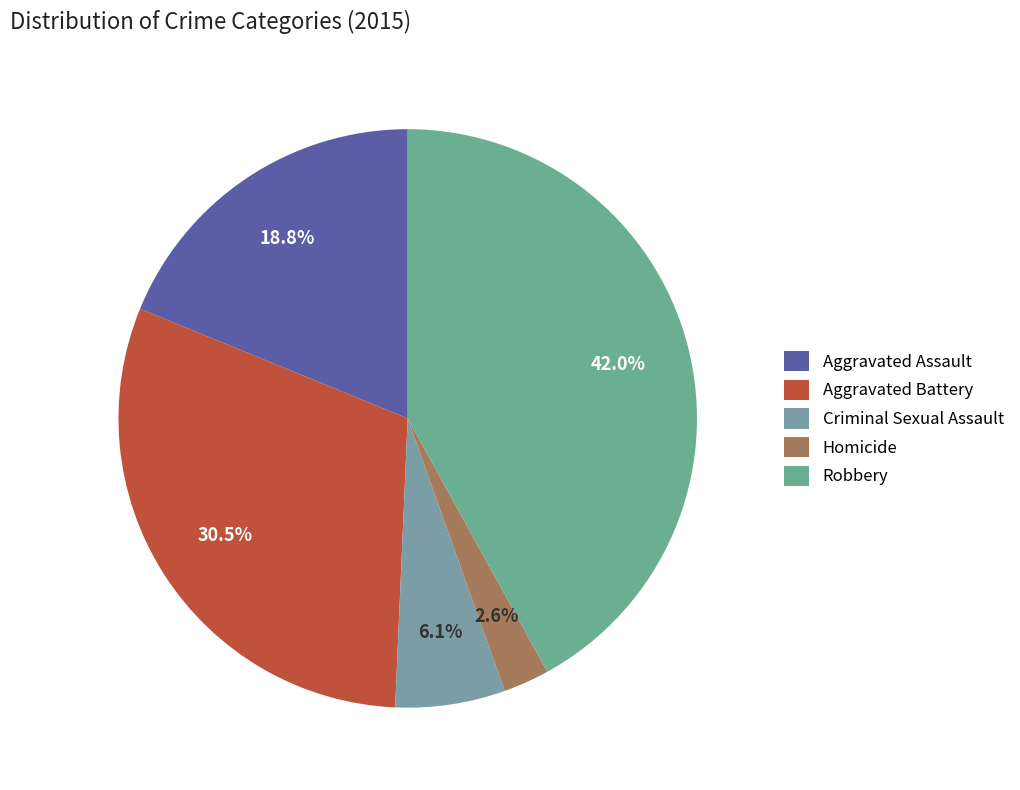

Is it true that Homicide is 16% of the pie?

False